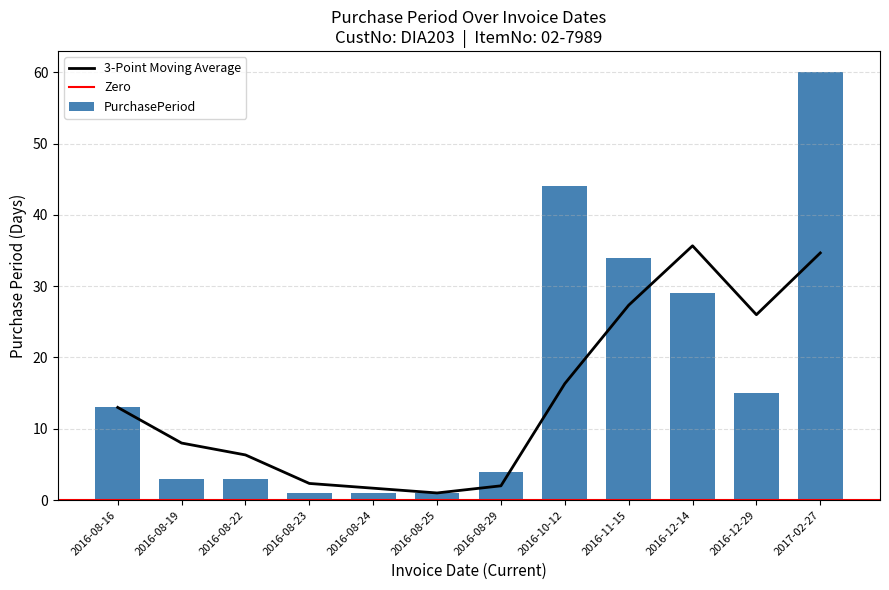

Read the value at 2016-08-29.

4